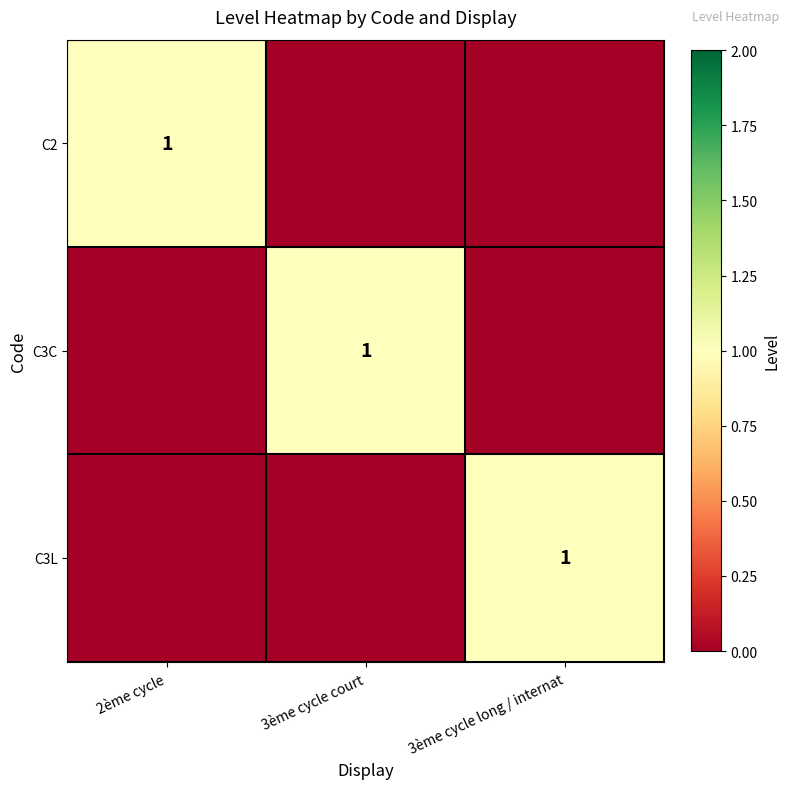

True or false: C3L has a value of 1 at 3ème cycle long / internat.

True